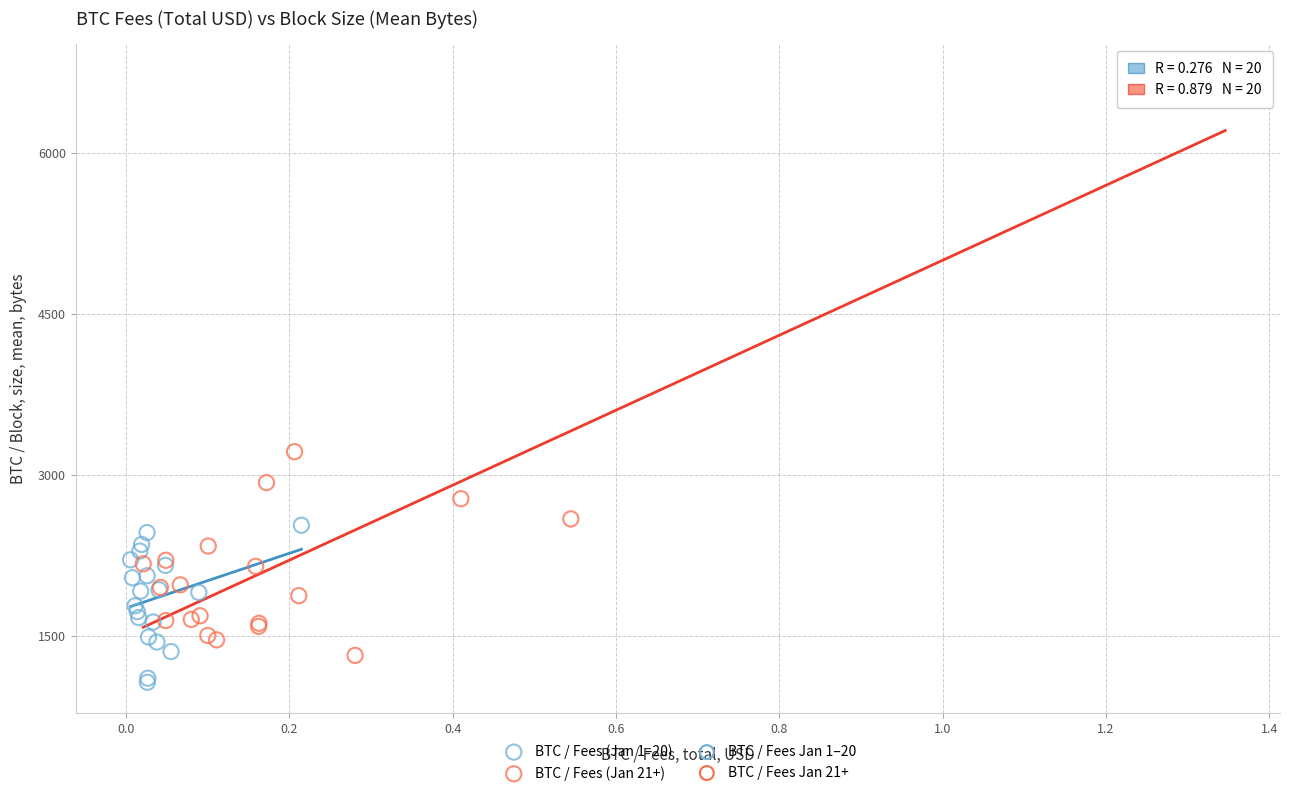

Which series contains the lowest Y value?

BTC / Fees (Jan 1–20)